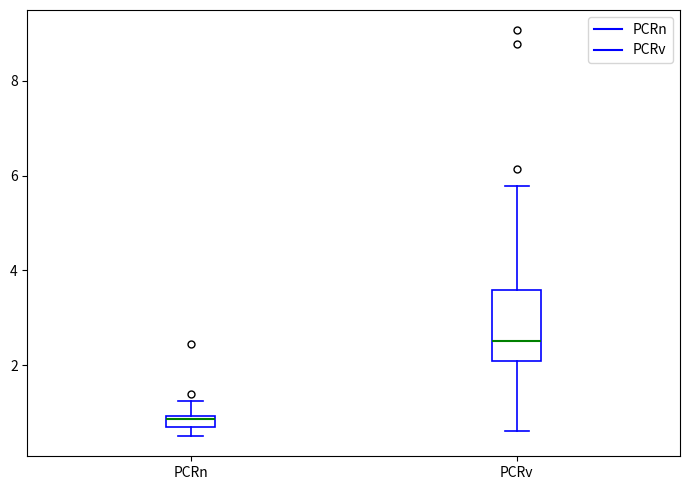

Which box's median line is the highest?

PCRv